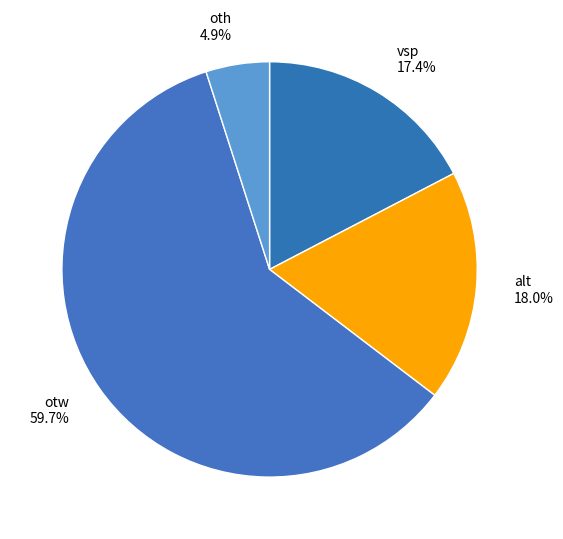

Is there any slice that represents more than half of the pie?

Yes